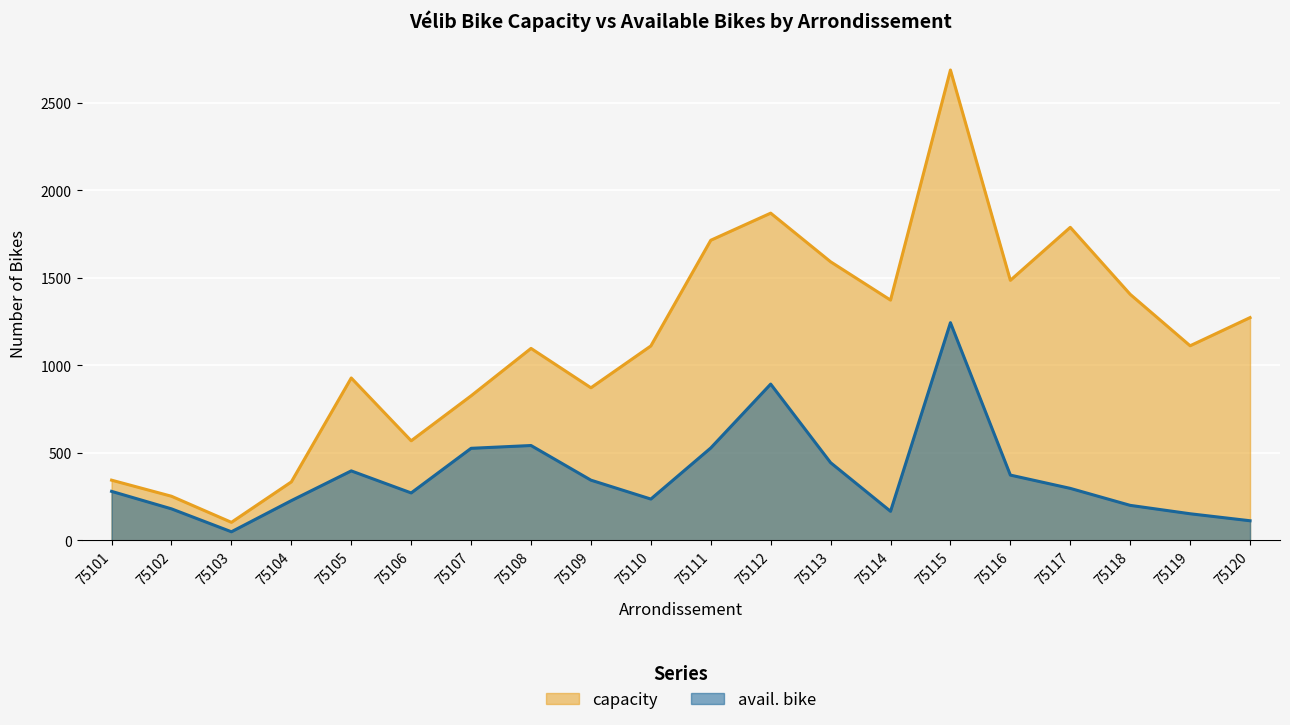

What is the value of the avail. bike point at the 5th from the left?

397